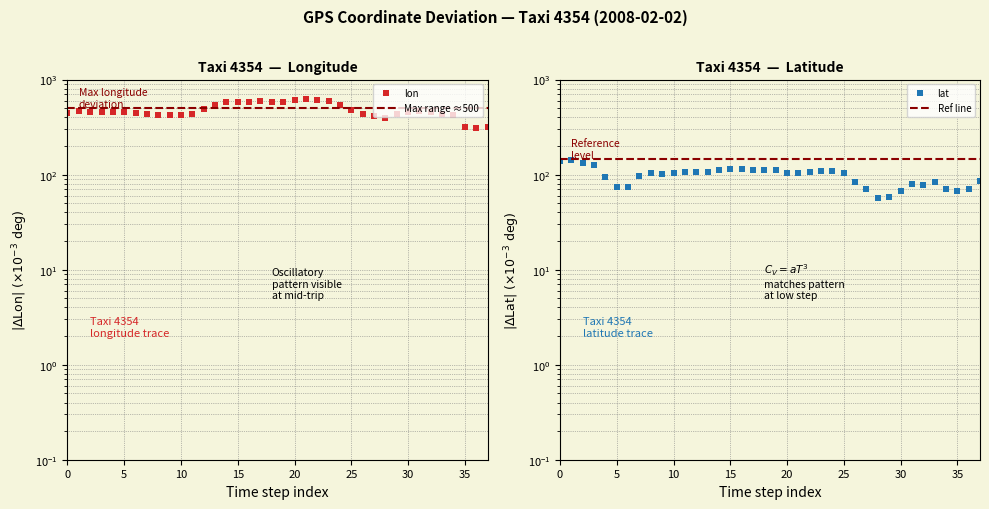

How many lines are shown in the chart?

2